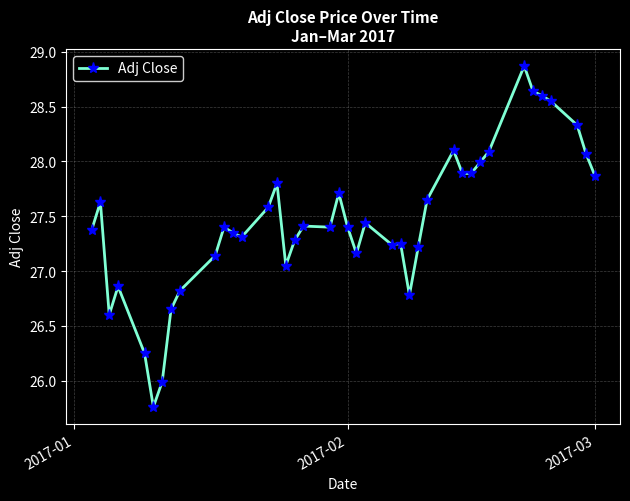

What is the value of the 29th point from the left?

28.1